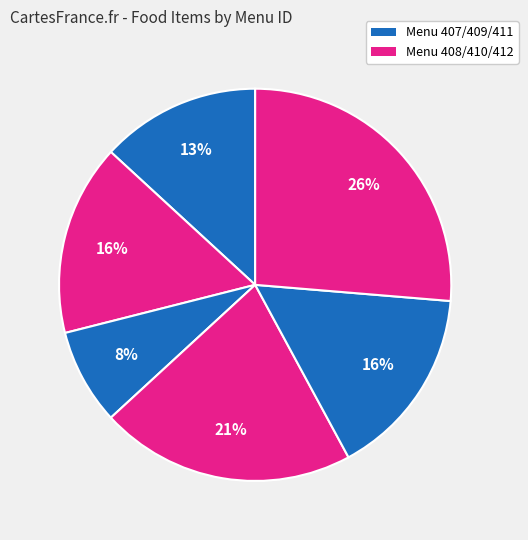

Is there a majority slice in this chart?

No